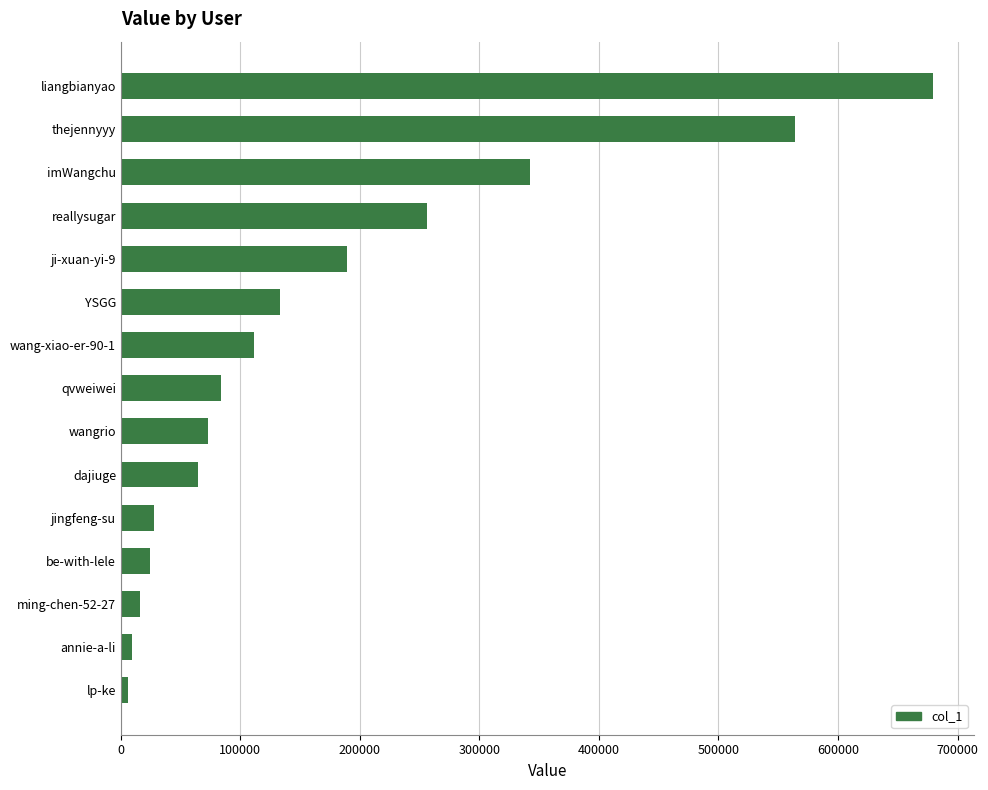

What is the maximum value shown in the chart?

679799